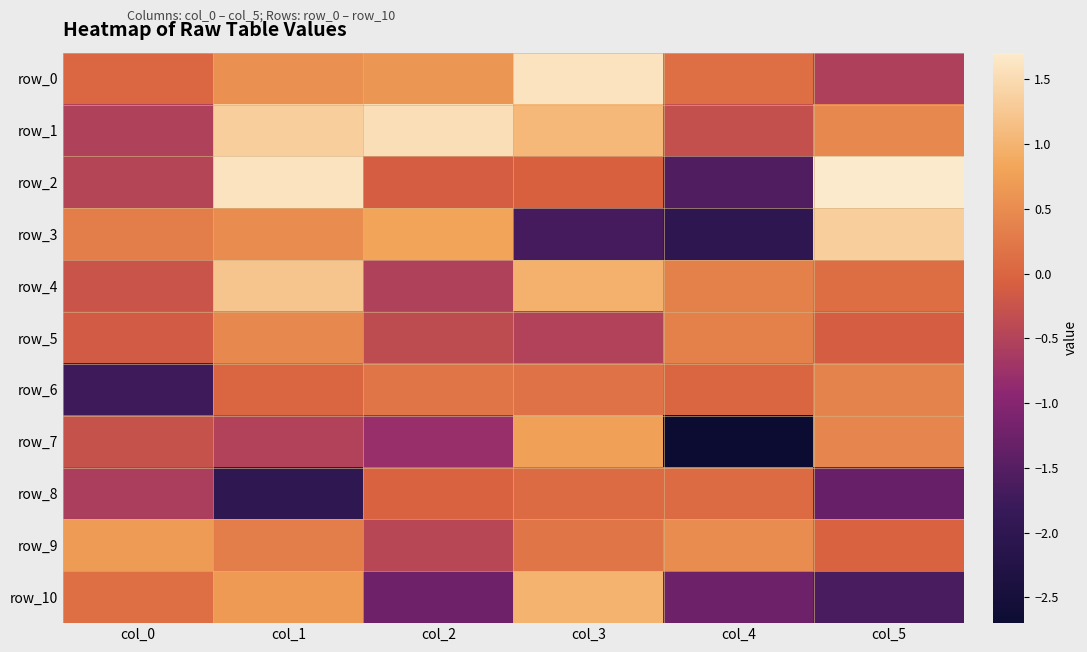

How many negative values does the row_7 series have?

4